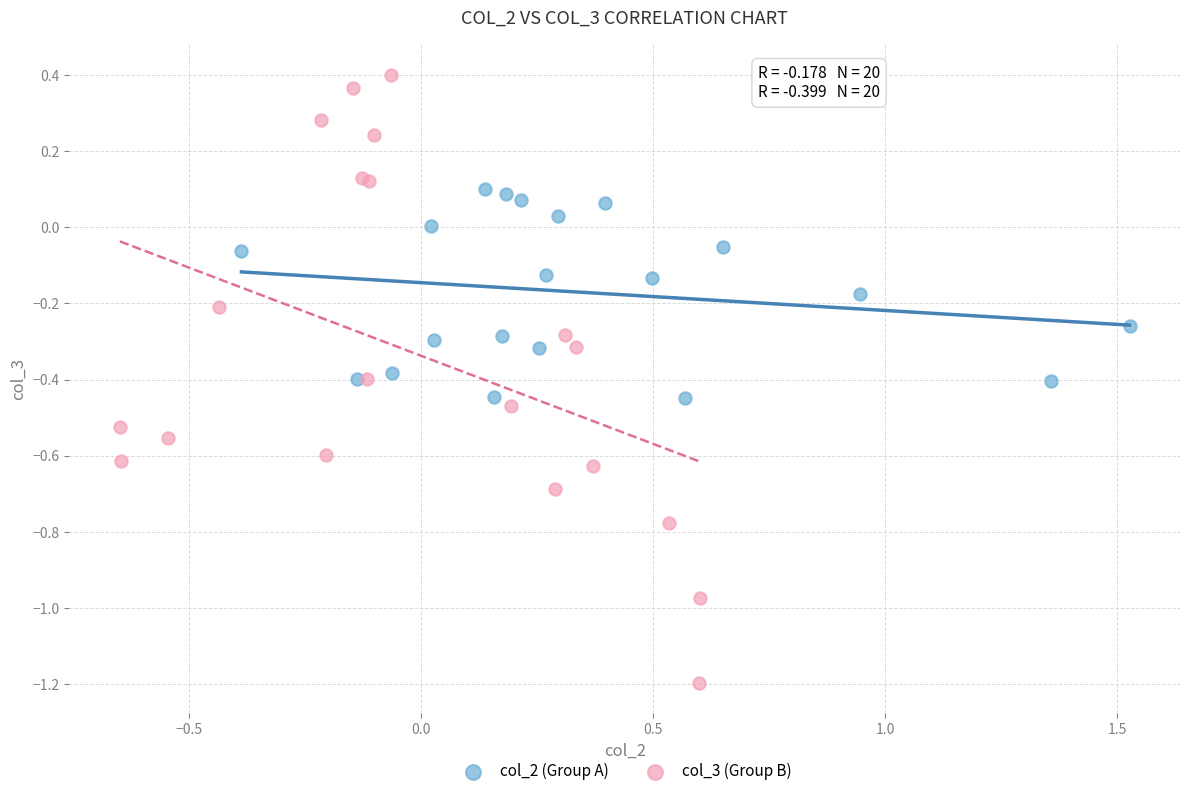

Which series has the widest spread of Y values?

col_3 (Group B)